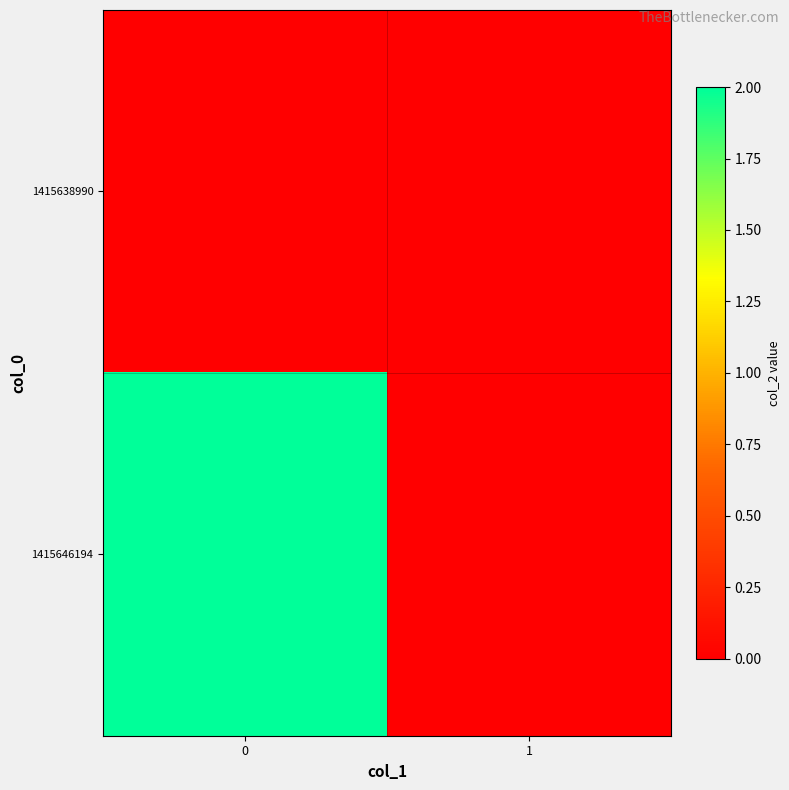

What is the difference between the highest and lowest values at 0?

2